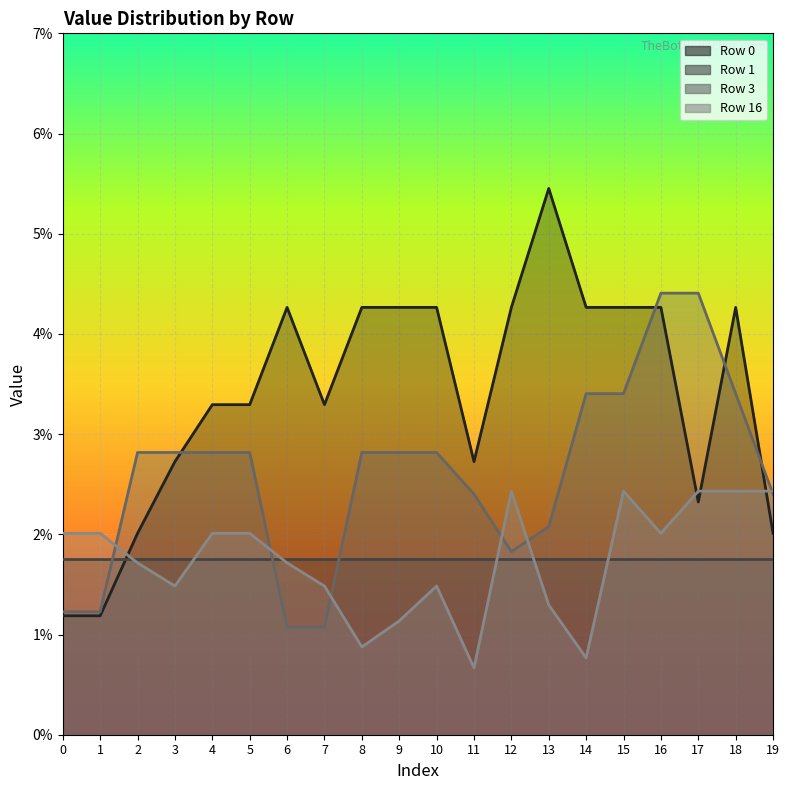

At which category does the chart reach its peak across all series?

13